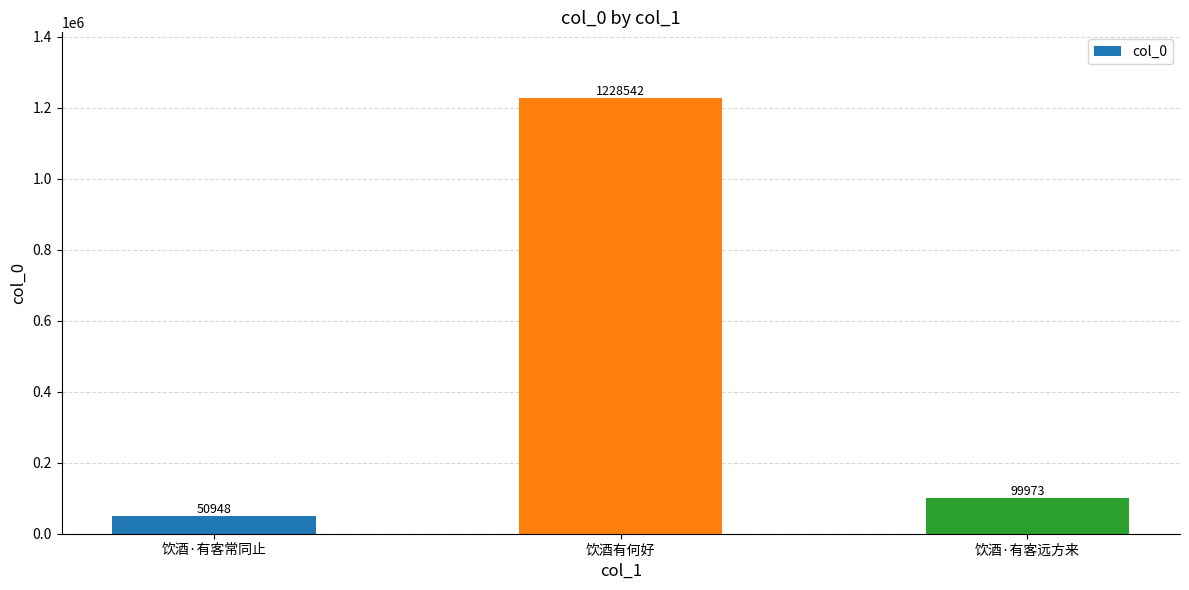

At which label is the value closest to 639745?

饮酒·有客远方来